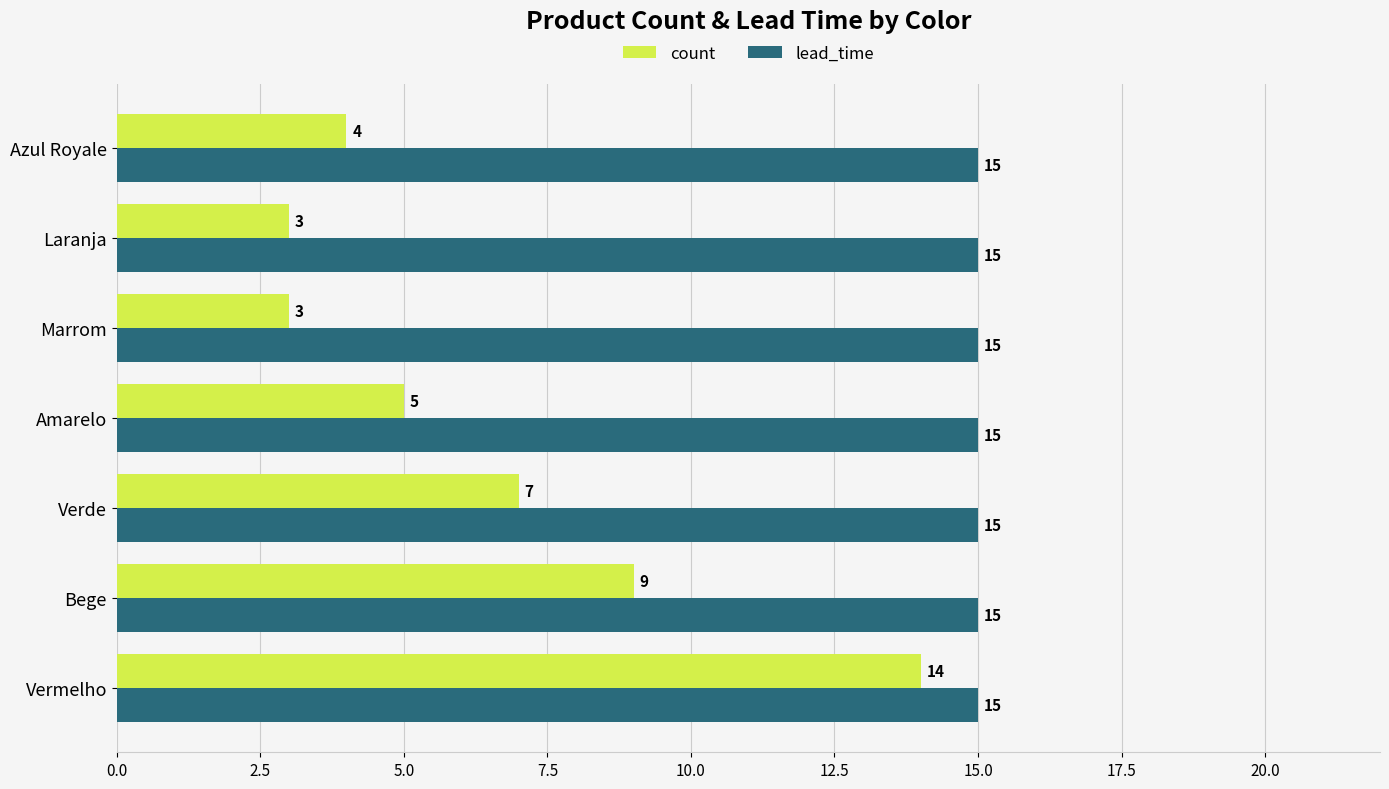

How many categories are shown in the chart?

7